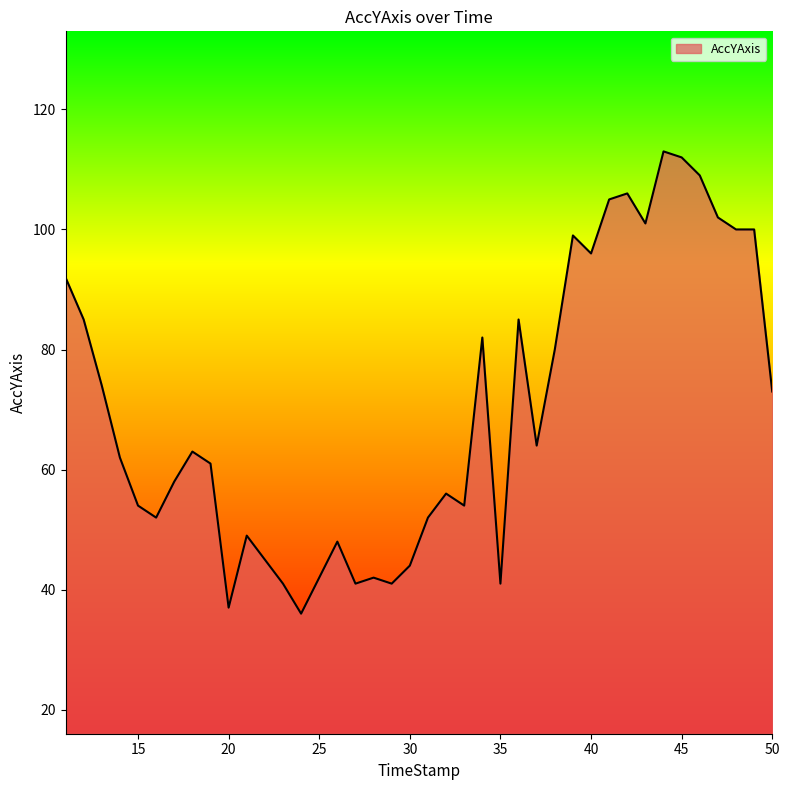

What is the smallest value displayed?

36